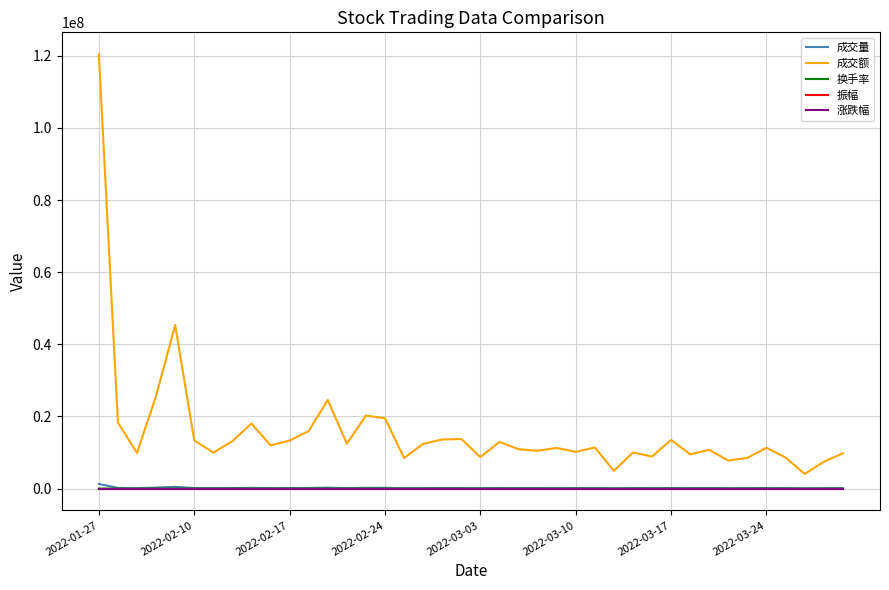

Which series has the largest total across all categories?

成交额